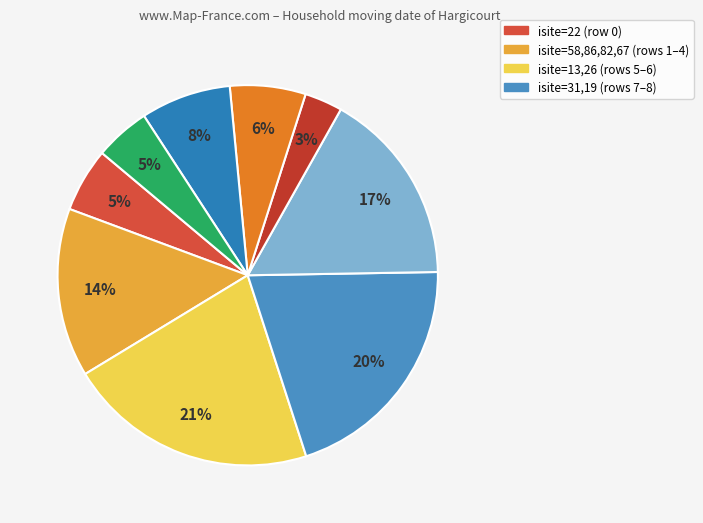

How many slices are in this pie chart?

9